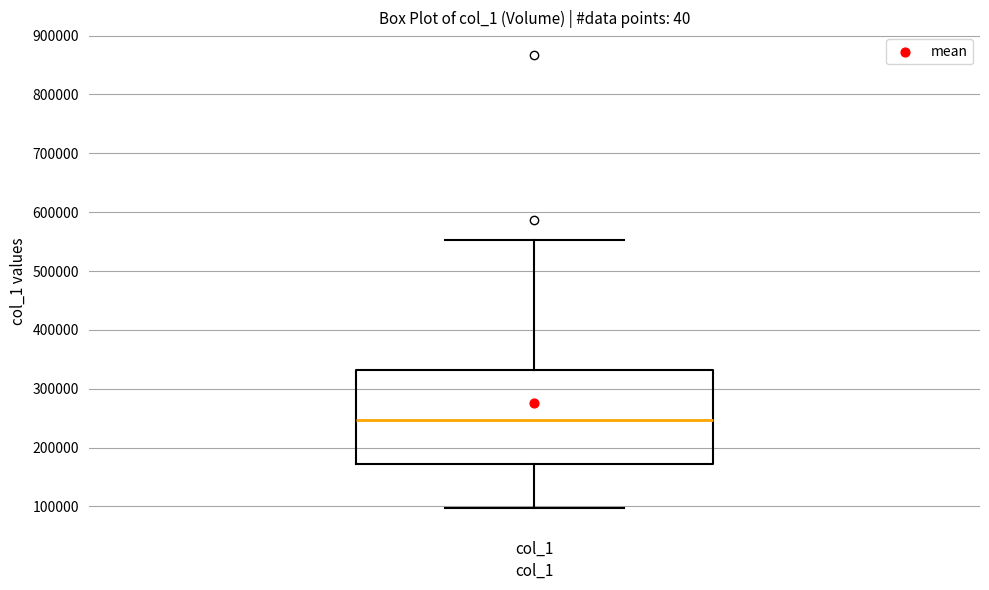

Read this box plot against the y-axis: the position of the median line, the range covered by the box, and the ends of both whiskers. The values are not printed on the chart, so give them approximately, as read against the axis.

median 250000, box 170000 to 330000, whiskers 100000 to 550000